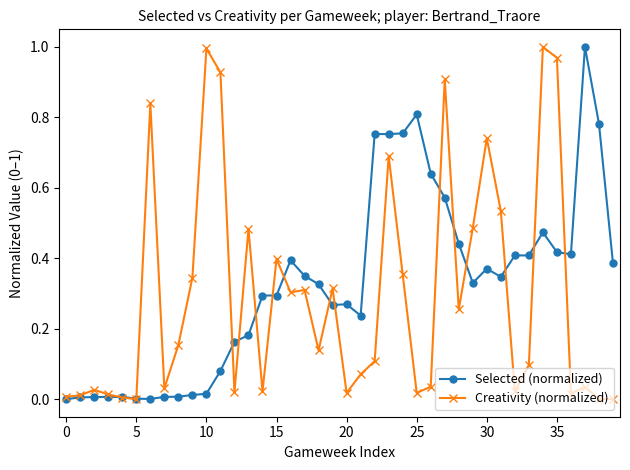

Which series has the largest range (max minus min)?

Selected (normalized)